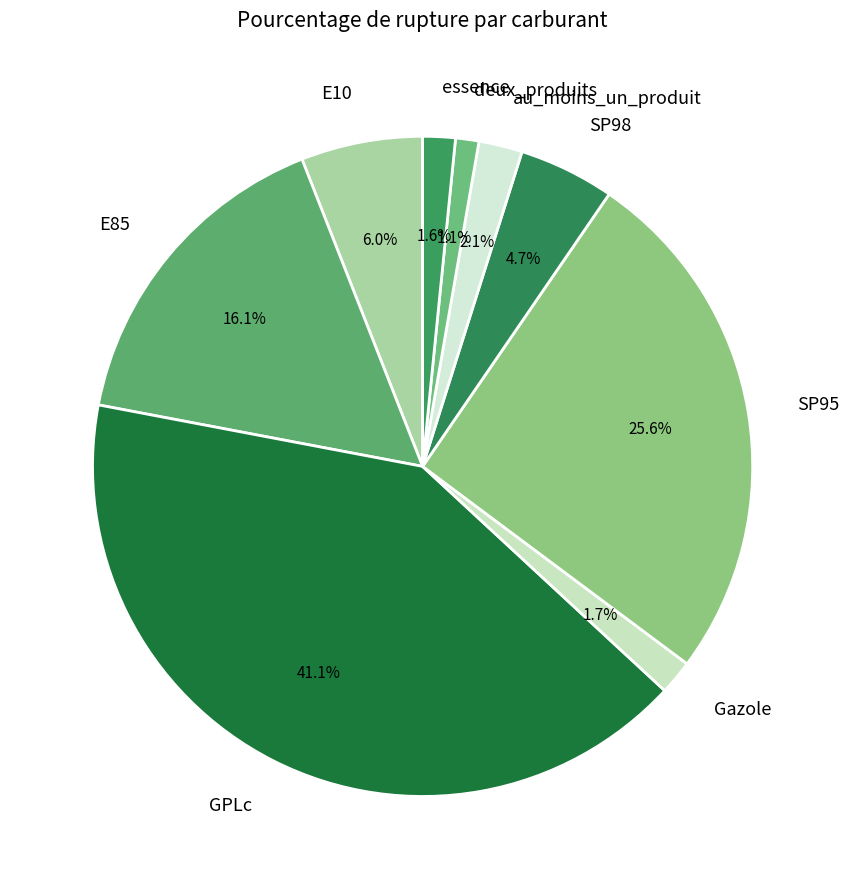

To the nearest percent, what portion does SP98 represent?

5%